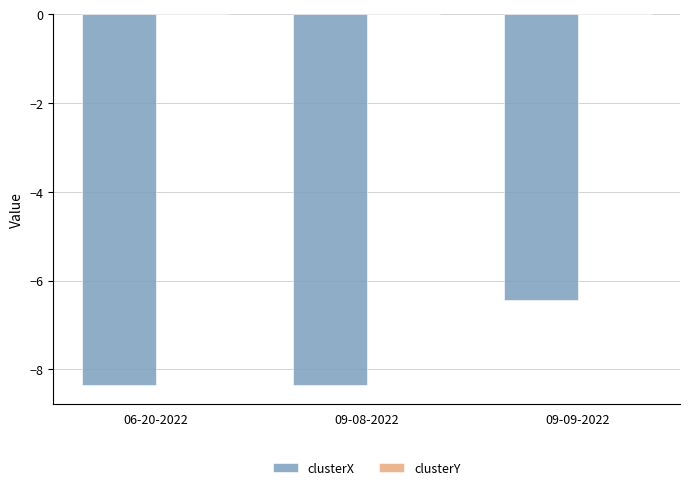

At which label is clusterX closest to -7?

09-09-2022